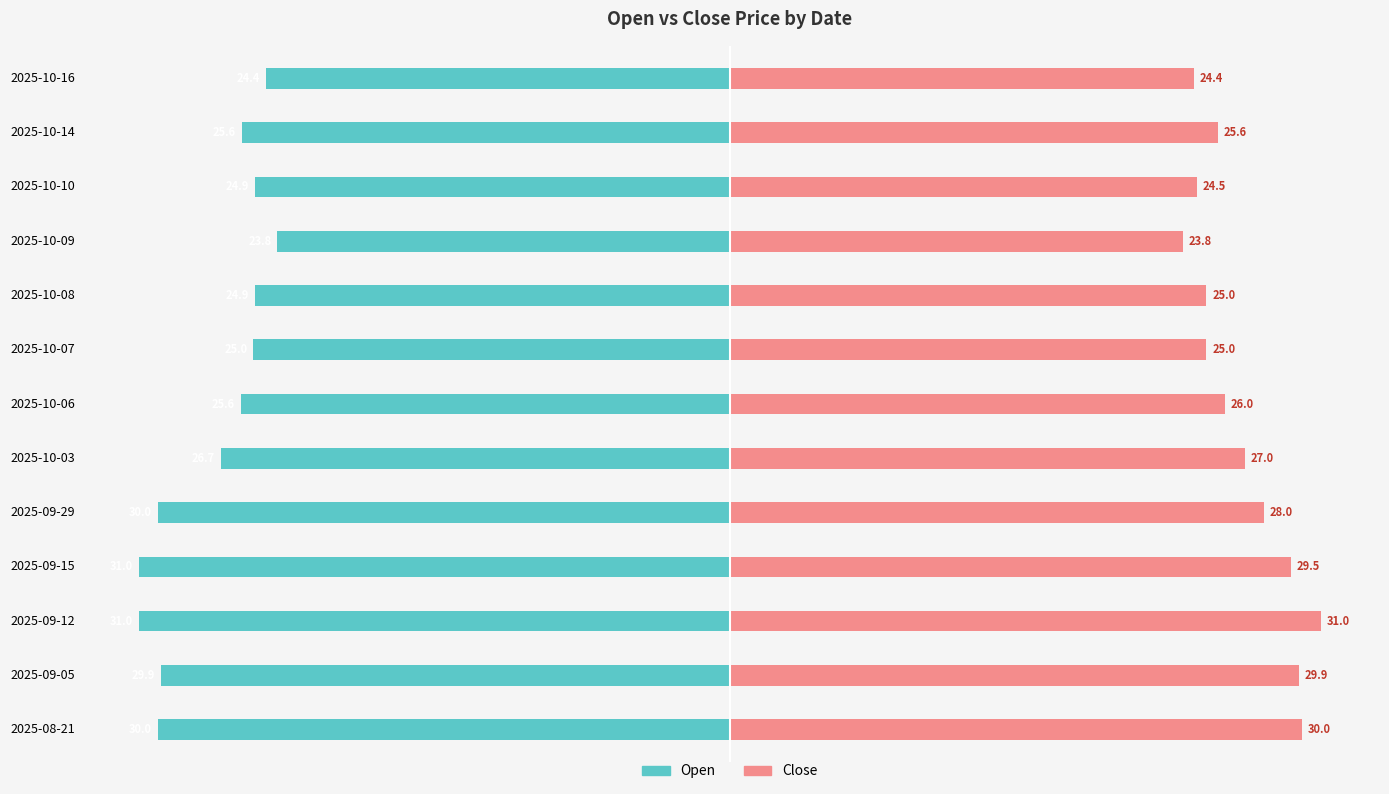

What is the average value of the Close series?

26.9